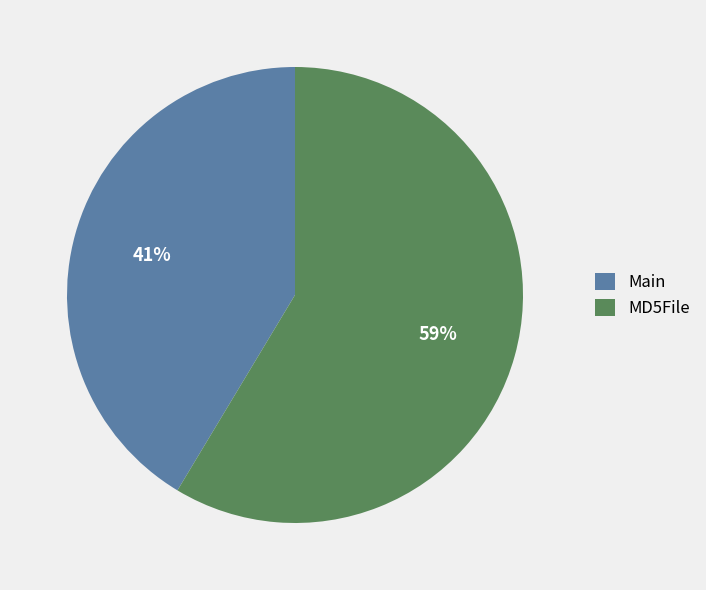

How many segments does this pie chart have?

2